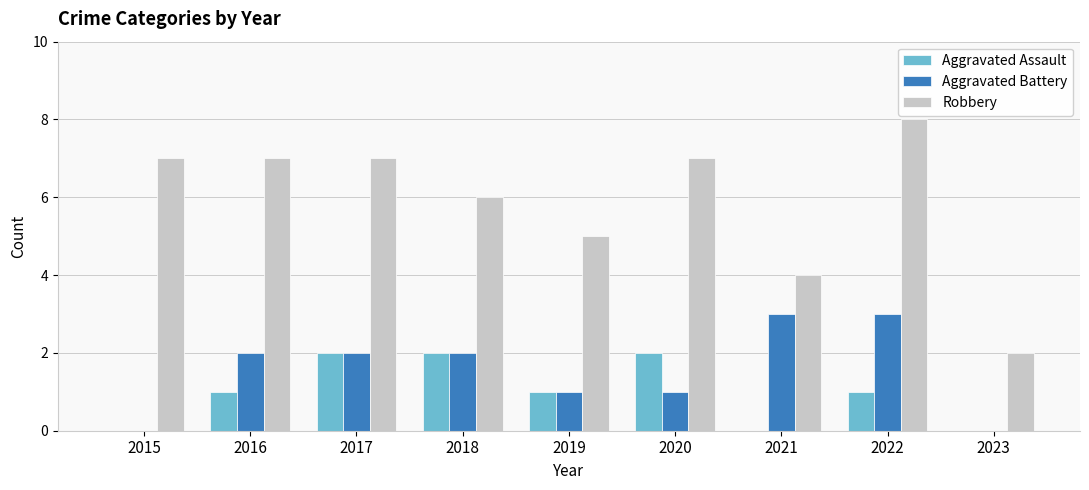

What is the sum of all Robbery values?

53